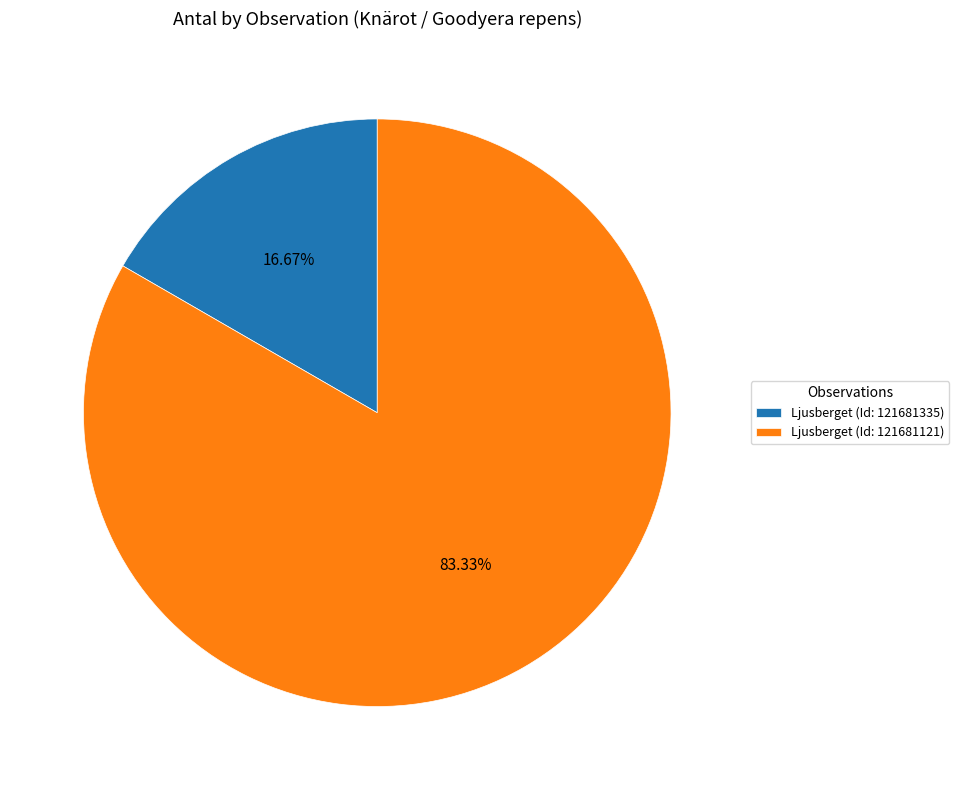

To the nearest percent, what is the difference between the largest and smallest slice percentages?

67%